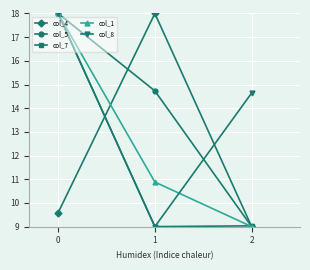

How many data points does each series have?

3